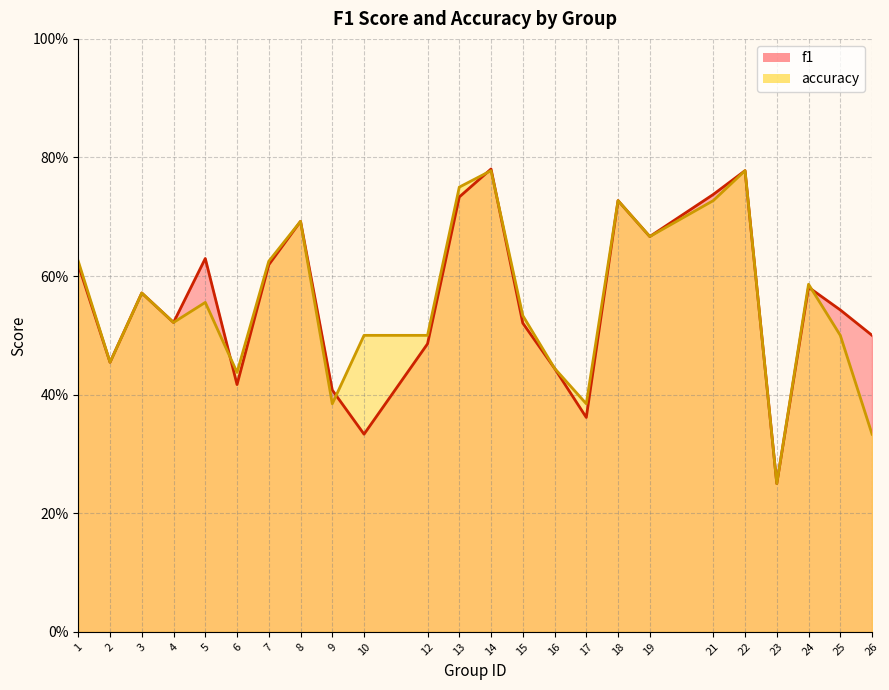

Is it true that accuracy equals 0.5 at 15?

True